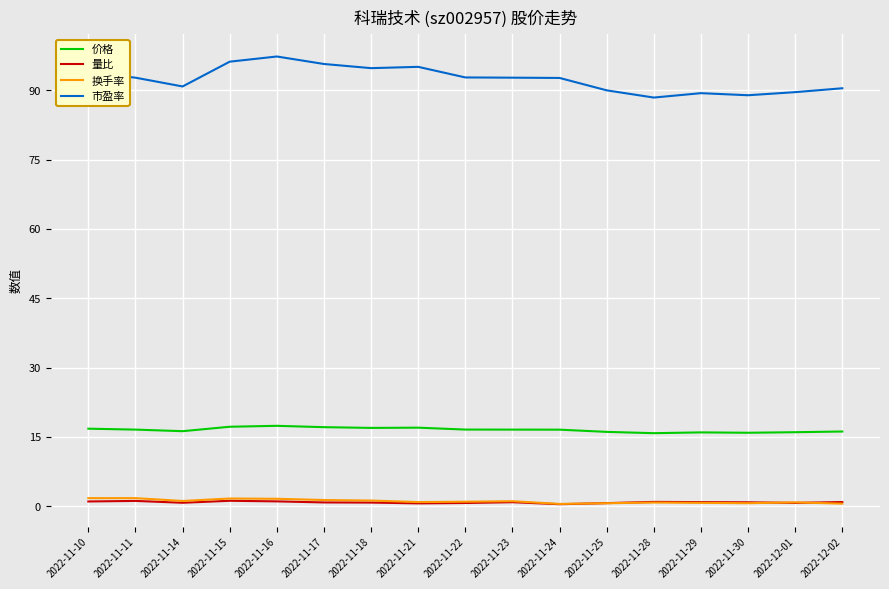

True or false: 市盈率 has a value of 157.5 at 2022-11-21.

False